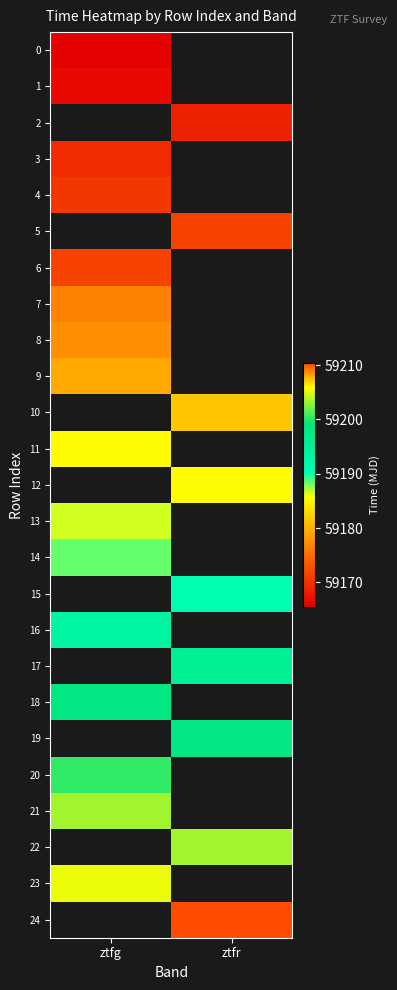

Between ztfg and ztfr, which is larger?

ztfr